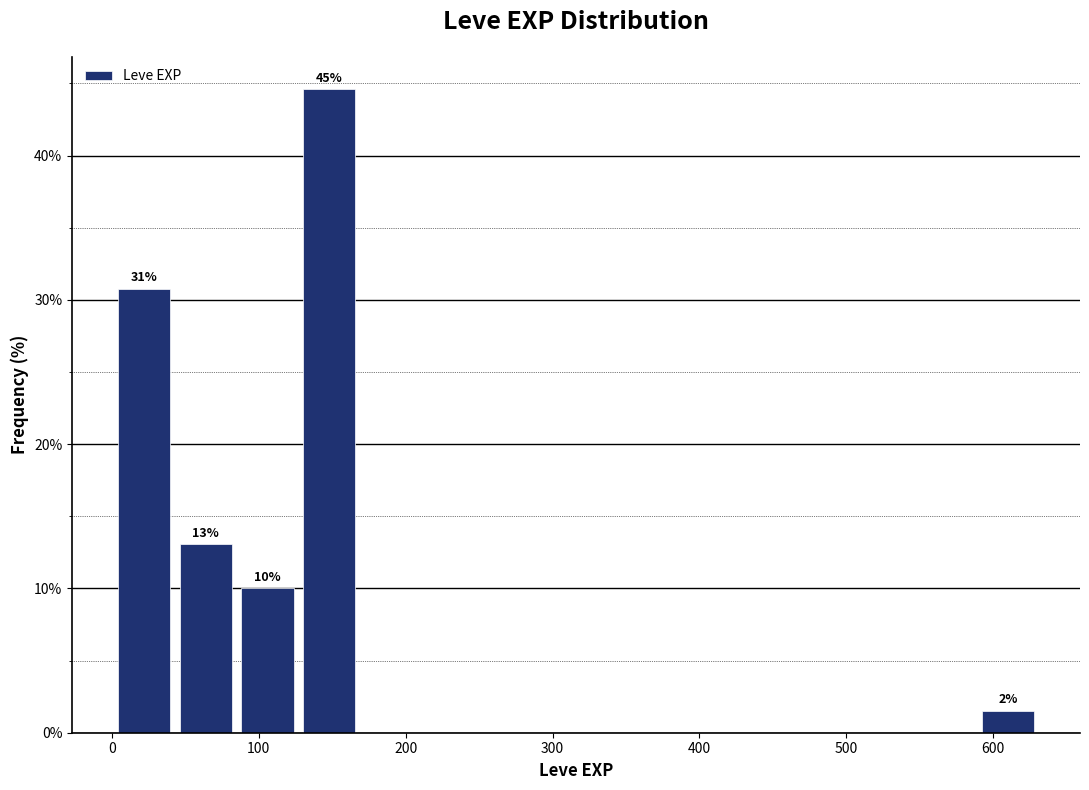

Which range on the x-axis has the tallest bar?

127 to 169